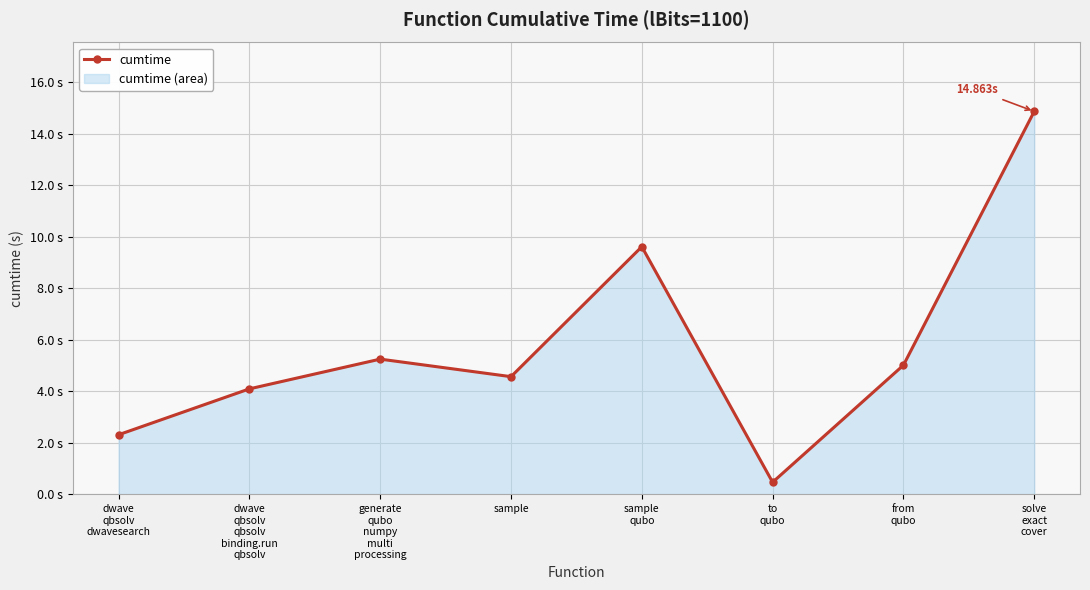

List the labels in order of value, smallest first.

to
qubo, dwave
qbsolv
dwavesearch, dwave
qbsolv
qbsolv
binding.run
qbsolv, sample, from
qubo, generate
qubo
numpy
multi
processing, sample
qubo, solve
exact
cover